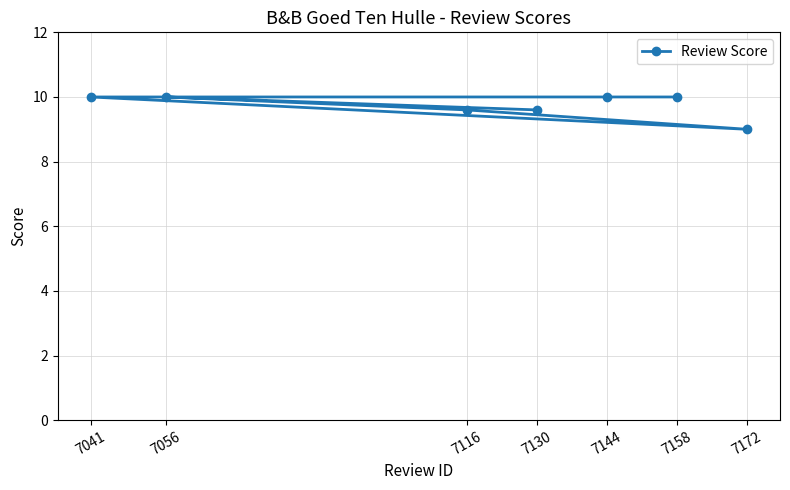

Approximately how many times larger is the value at 7041 compared to 7158?

1.0